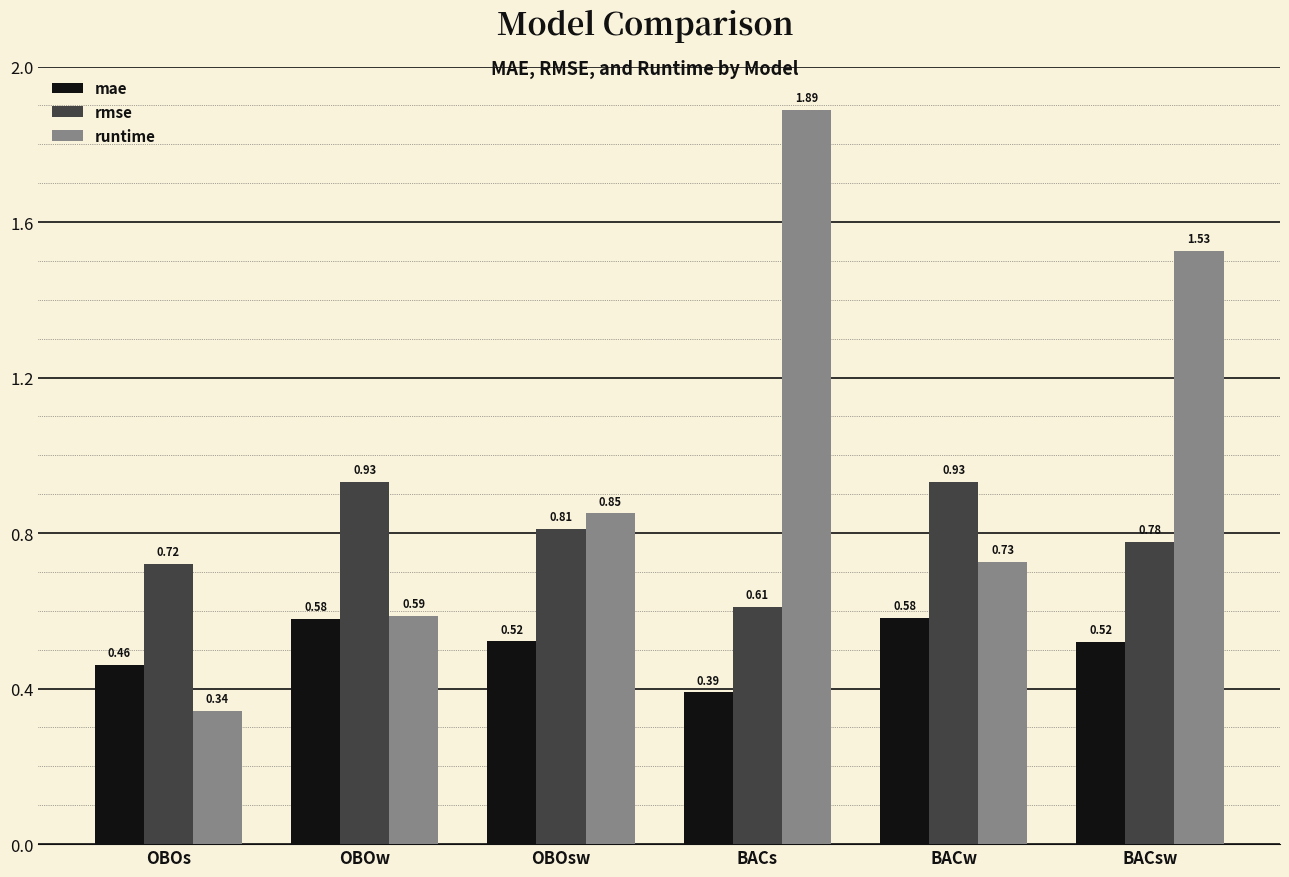

What is the average value of the runtime series?

1.0